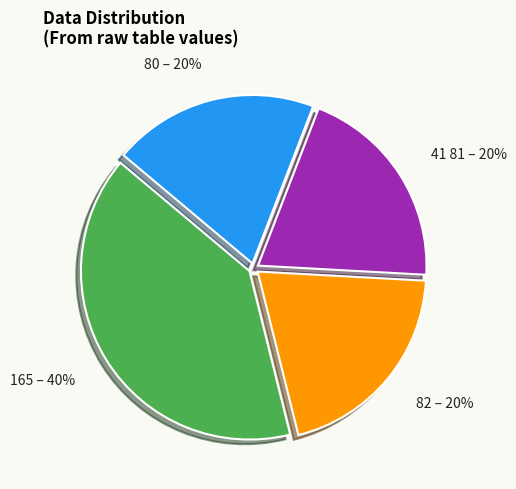

Is it true that 80 is 20% of the pie?

True